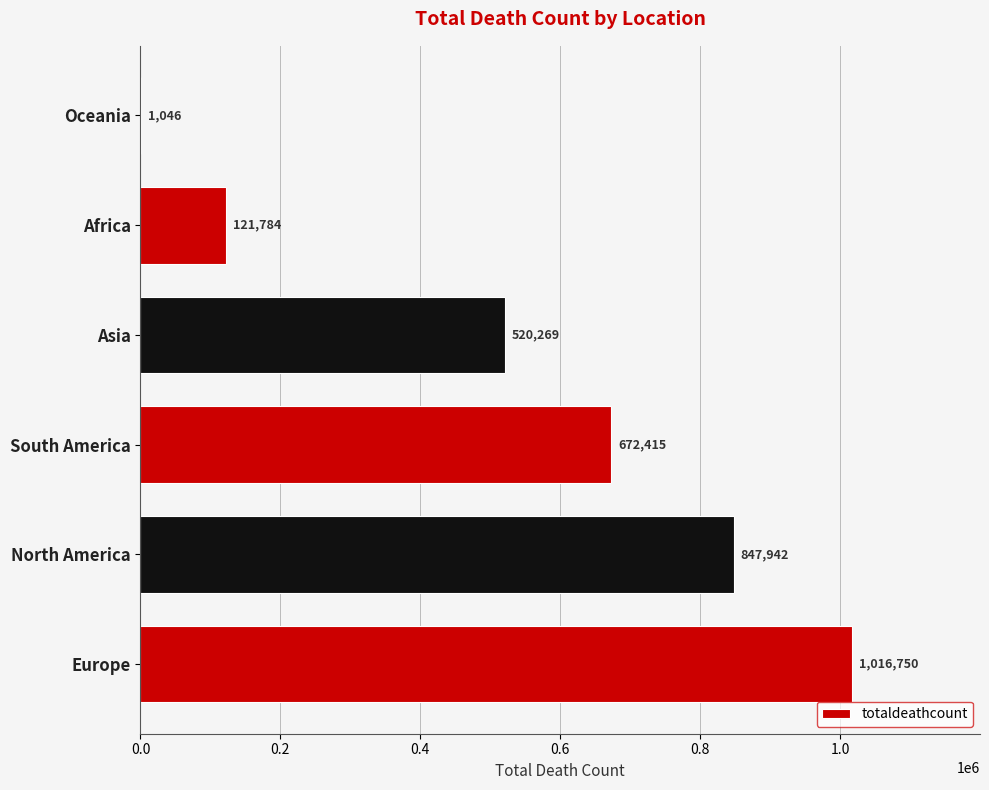

What is the change in value from South America to Africa?

-550631